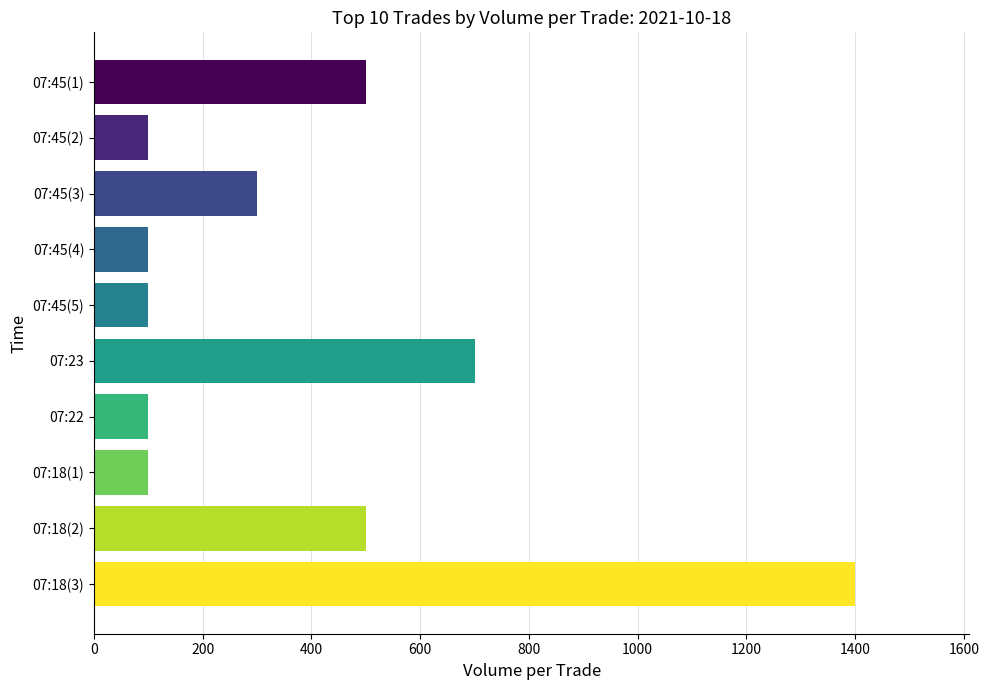

Is it true that the value at 07:45(5) is 45?

False